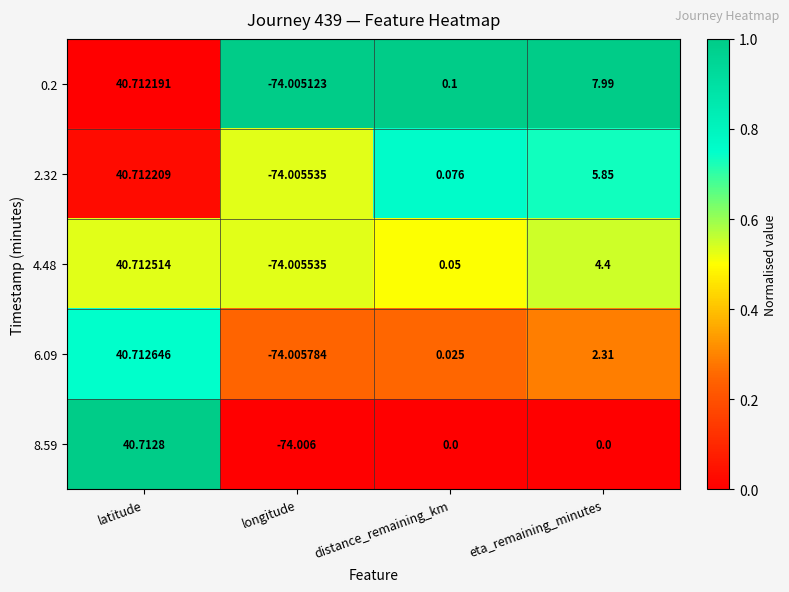

Is the value of 0.2 at distance_remaining_km greater than the value of 8.59 at distance_remaining_km?

Yes